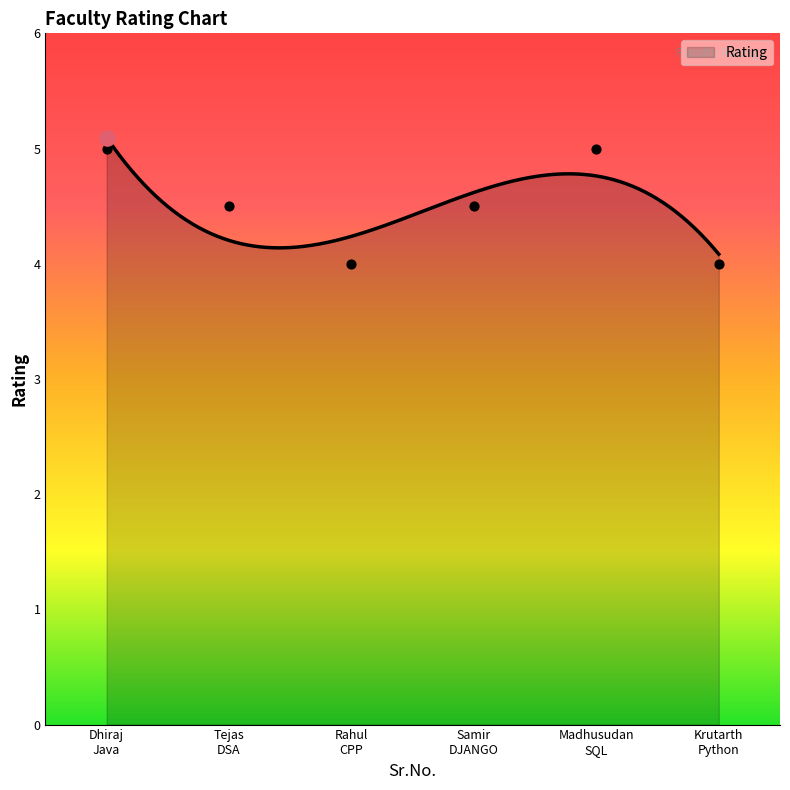

What is the change in value from Dhiraj
Java to Samir
DJANGO?

-0.5